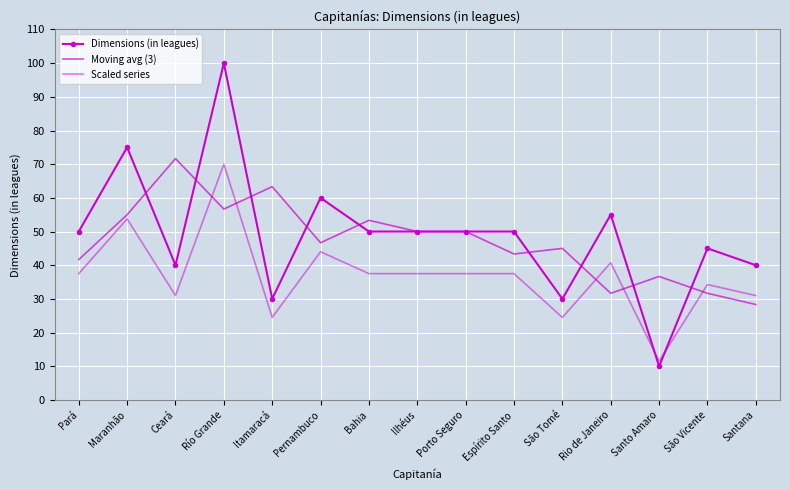

True or false: Scaled series has more than 2 interior local peaks.

True